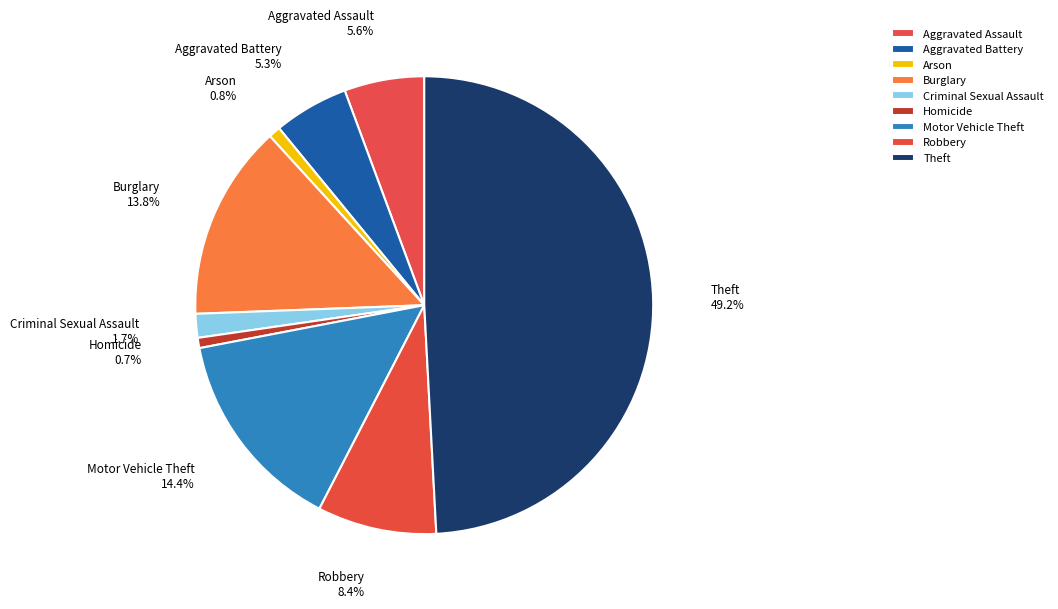

What is the largest slice in the pie chart?

Theft